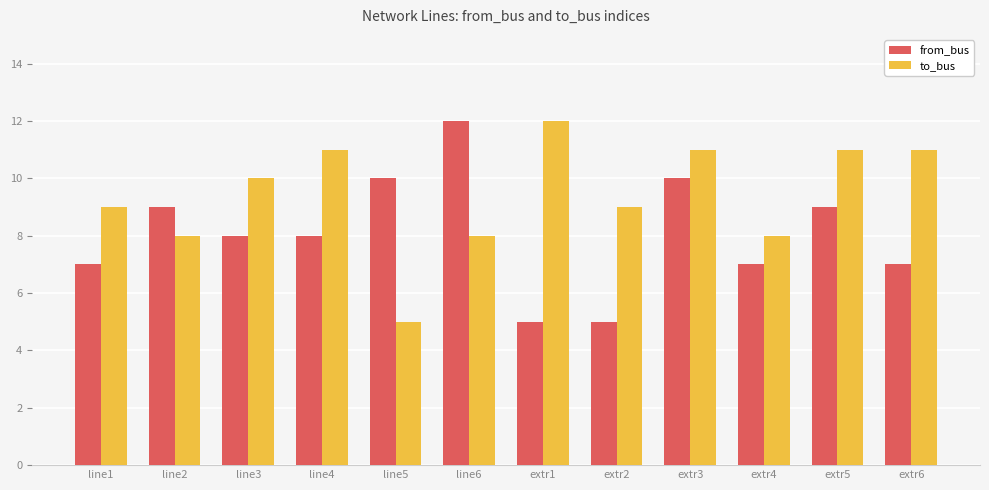

What is the difference between the highest and lowest values at extr2?

4